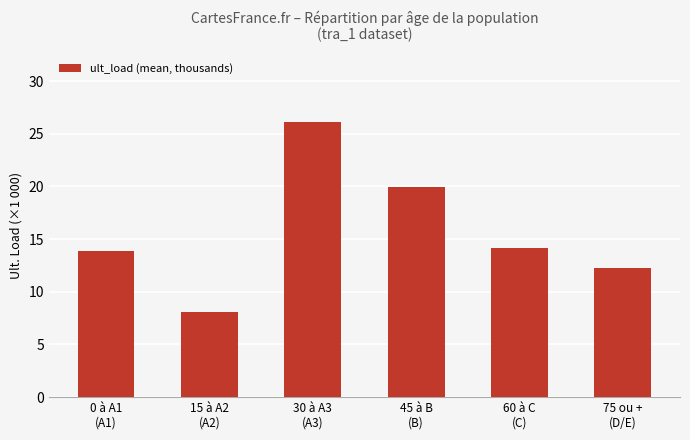

What is the value of the 2nd bar from the left?

8.1